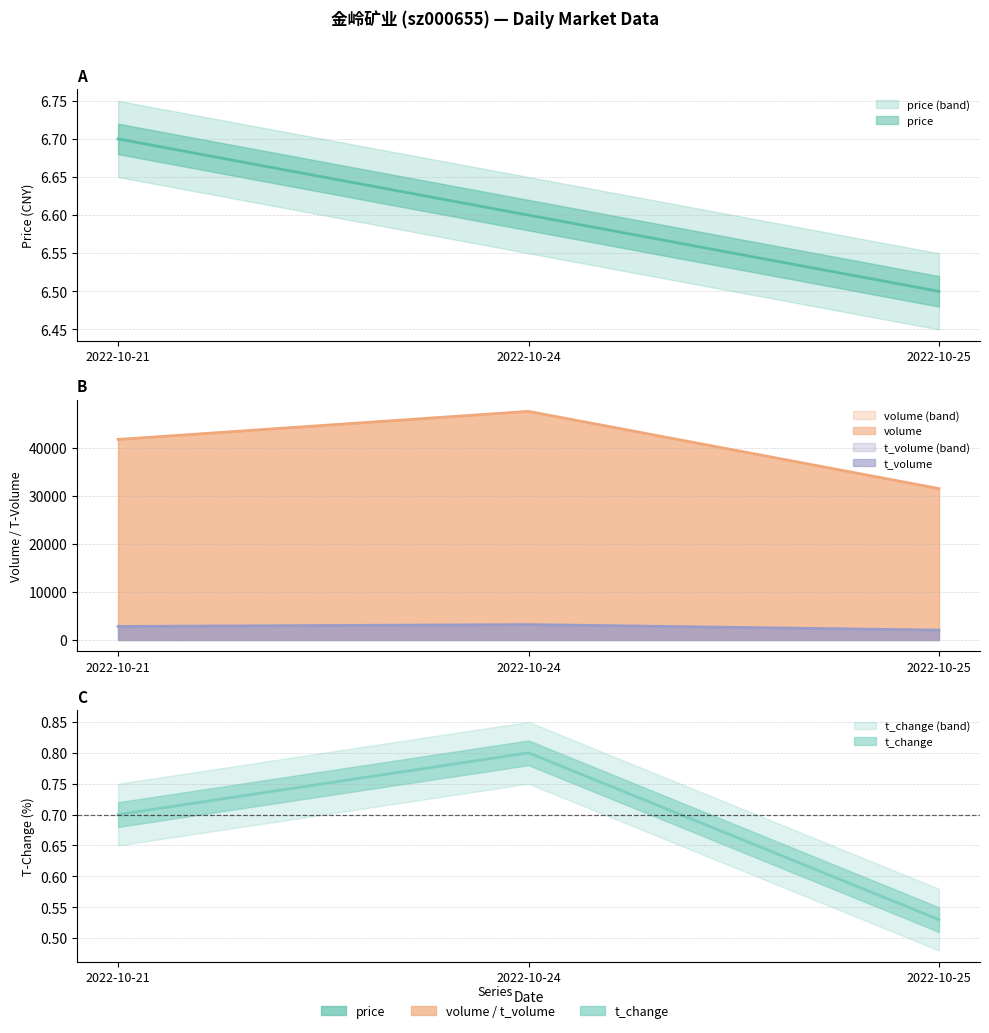

At which label does price reach its minimum?

2022-10-25